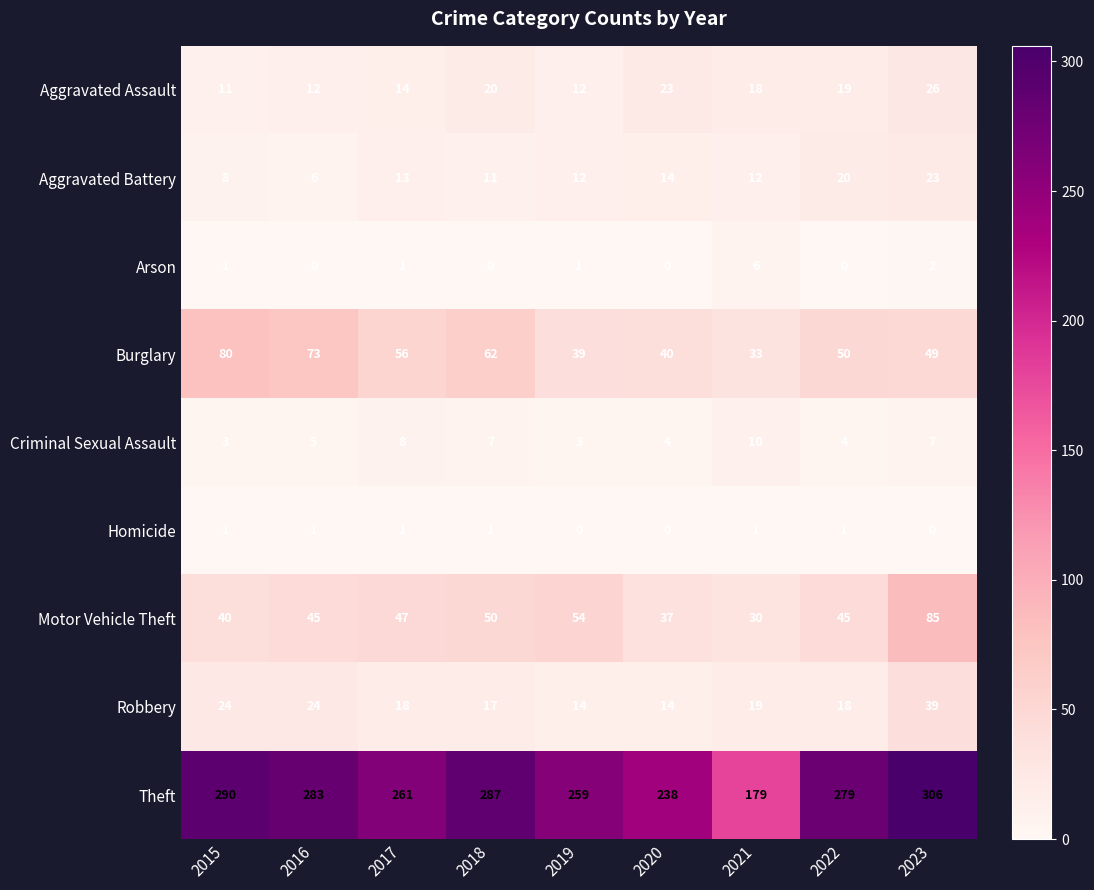

True or false: Motor Vehicle Theft has a value of 22 at 2017.

False